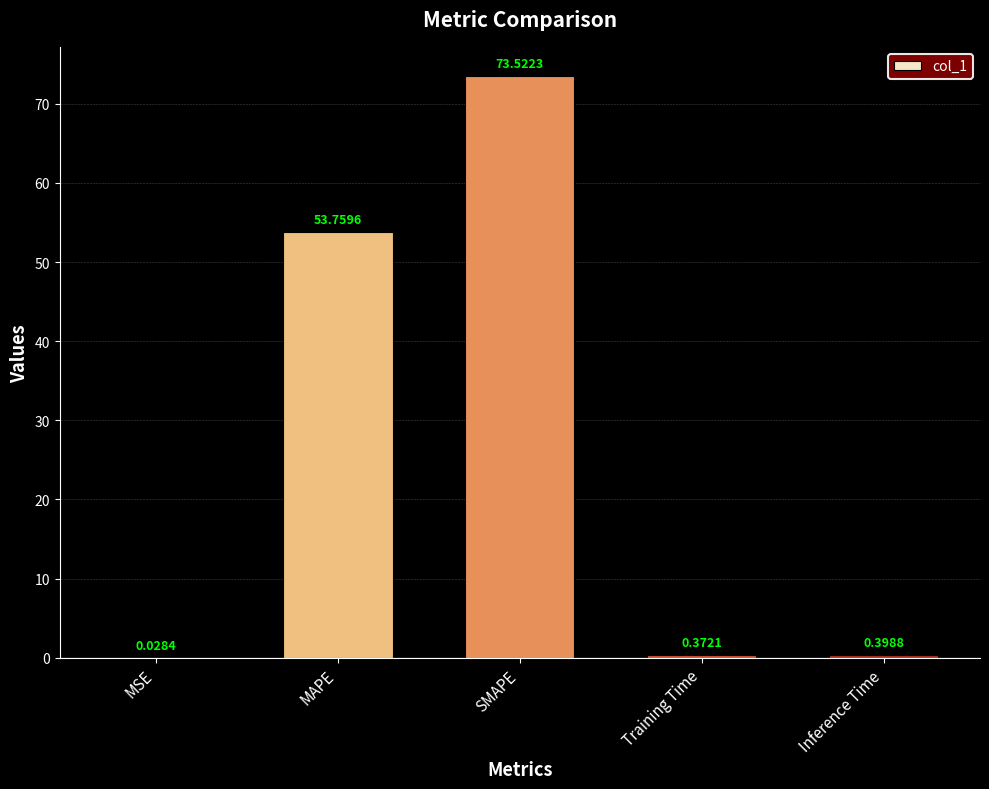

Which label corresponds to the largest value in the chart?

SMAPE